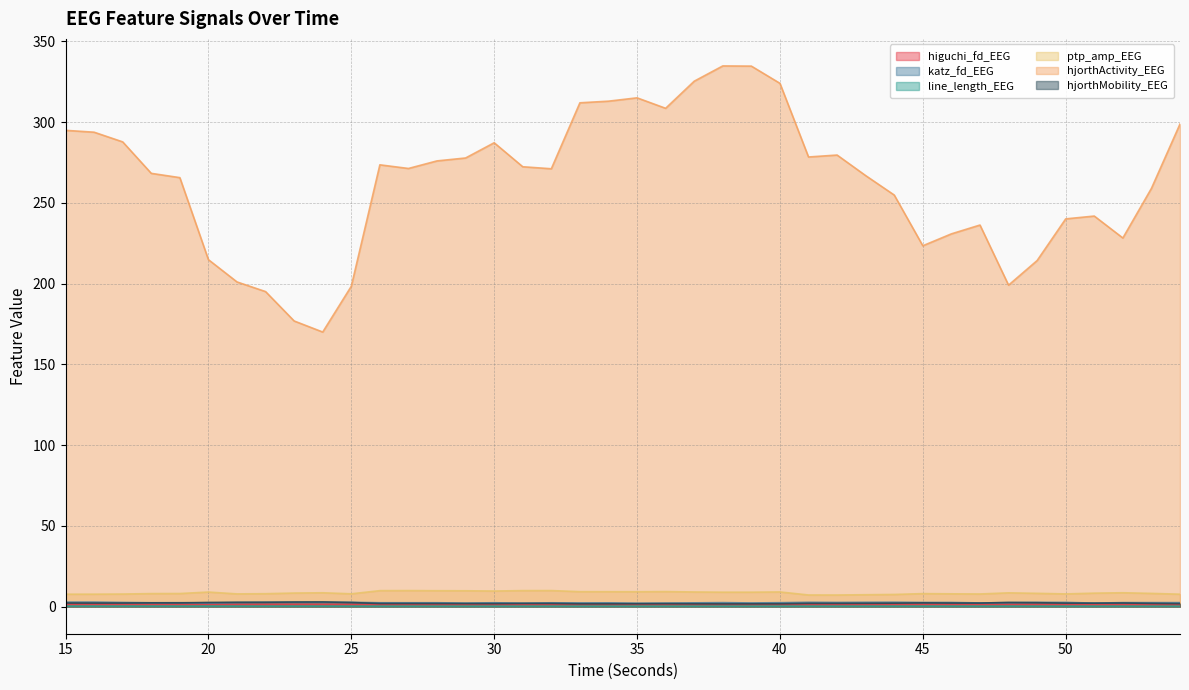

What is the value of the ptp_amp_EEG point at the 21st from the left?

9.3